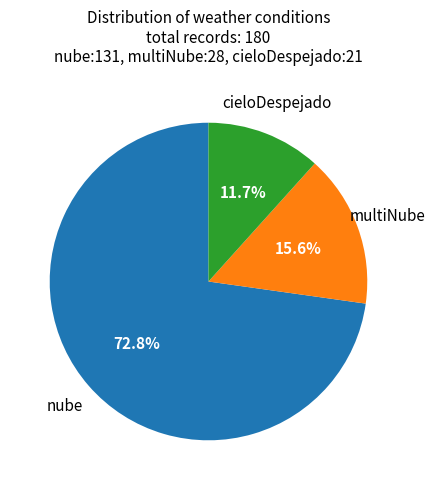

Is there any slice that represents more than half of the pie?

Yes